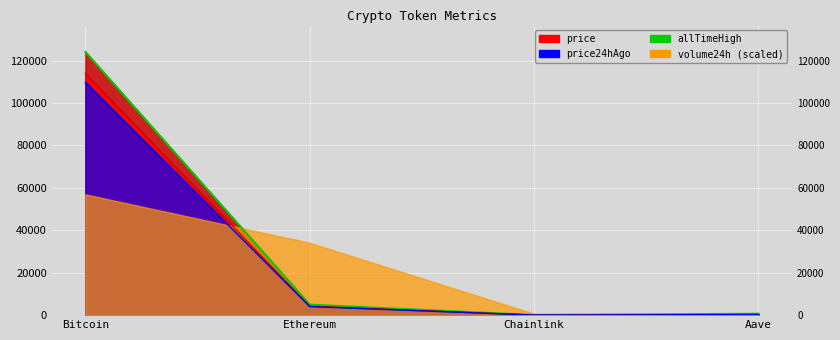

True or false: the data shows 367.4 at Aave.

False